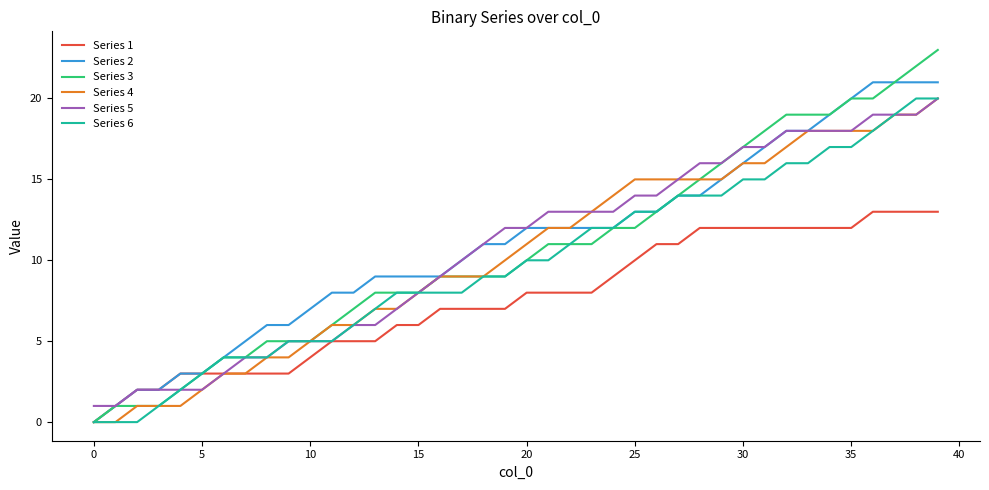

What is the sum of all Series 5 values?

427